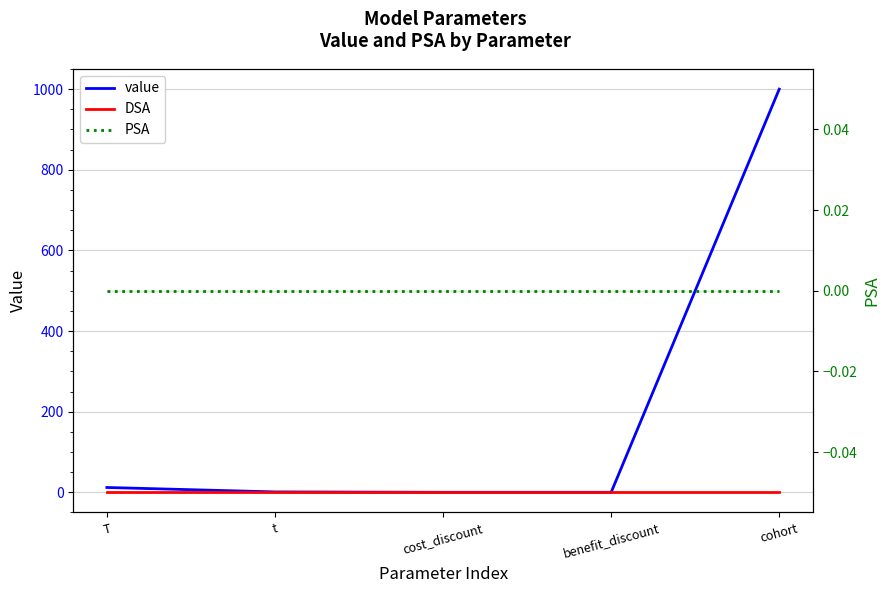

Is the value of value at T greater than the value of PSA at cost_discount?

Yes